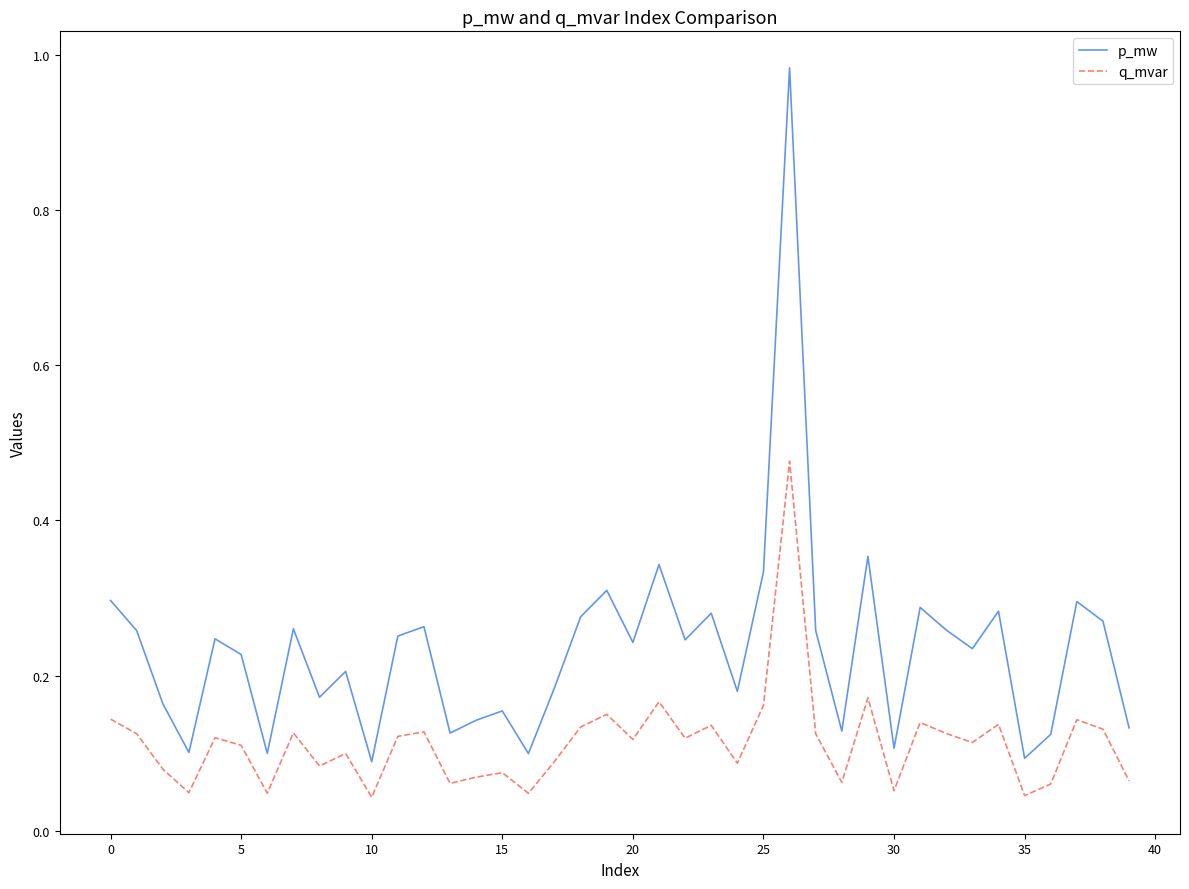

True or false: q_mvar and p_mw cross at least once.

False